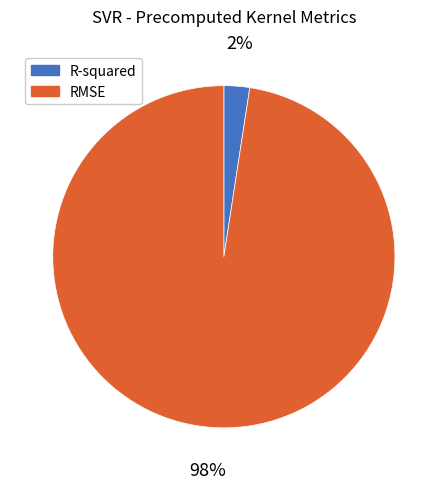

What percentage is the RMSE slice, to the nearest percent?

98%